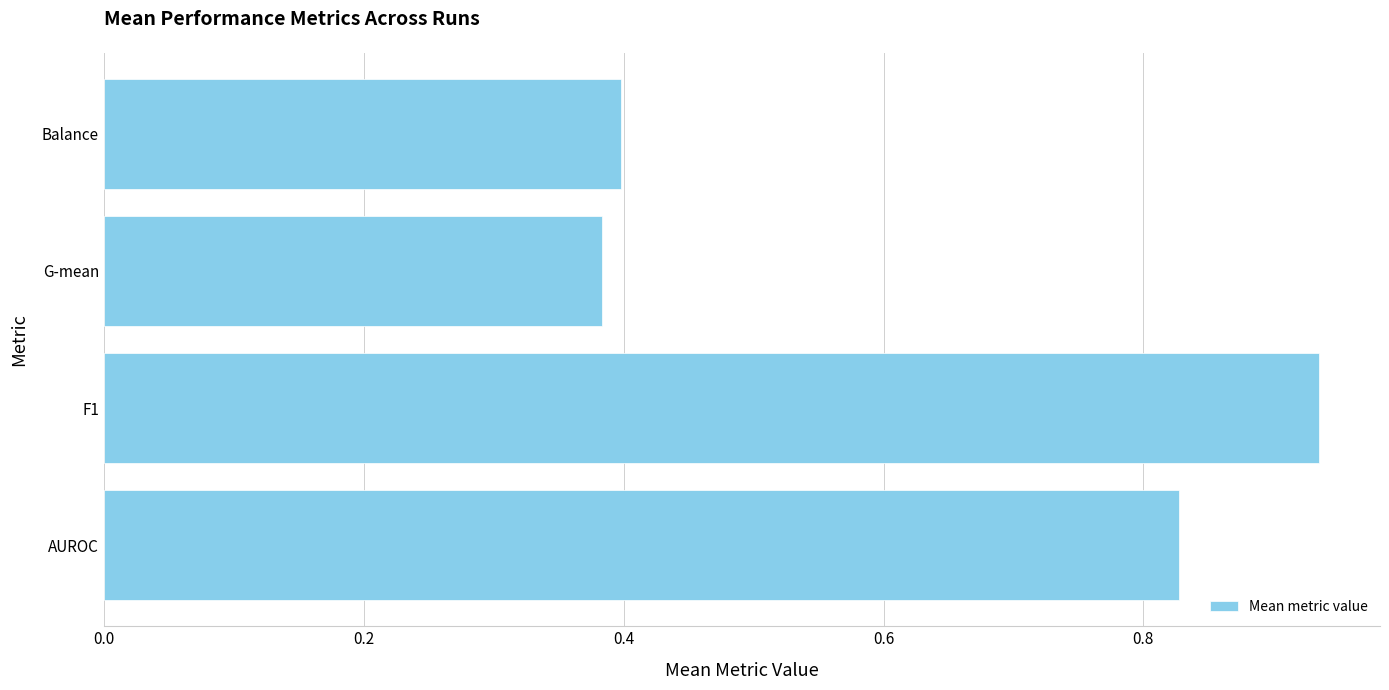

At which category does the chart reach its peak across all series?

F1